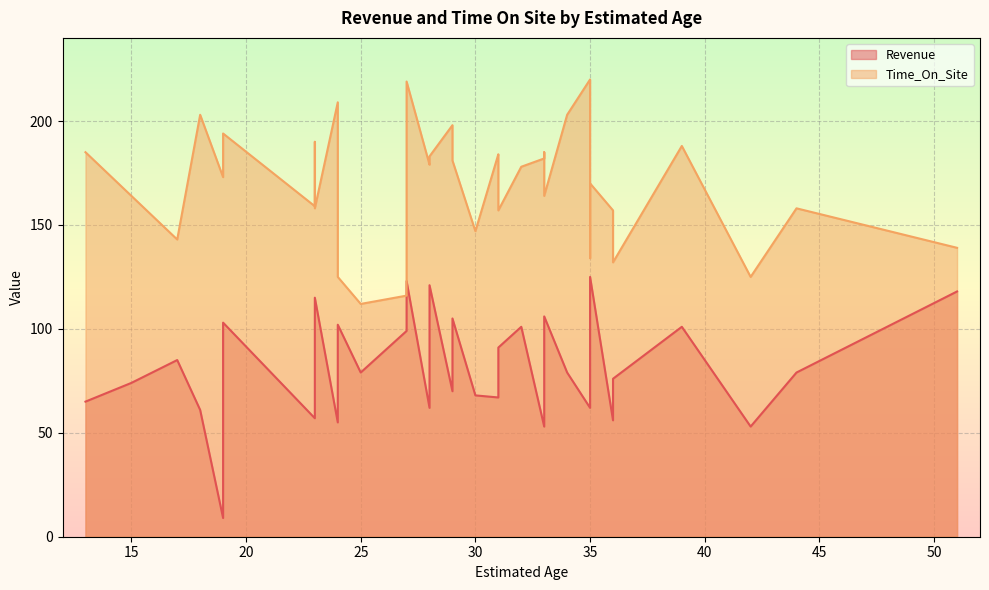

Which series has the largest total across all categories?

Time_On_Site